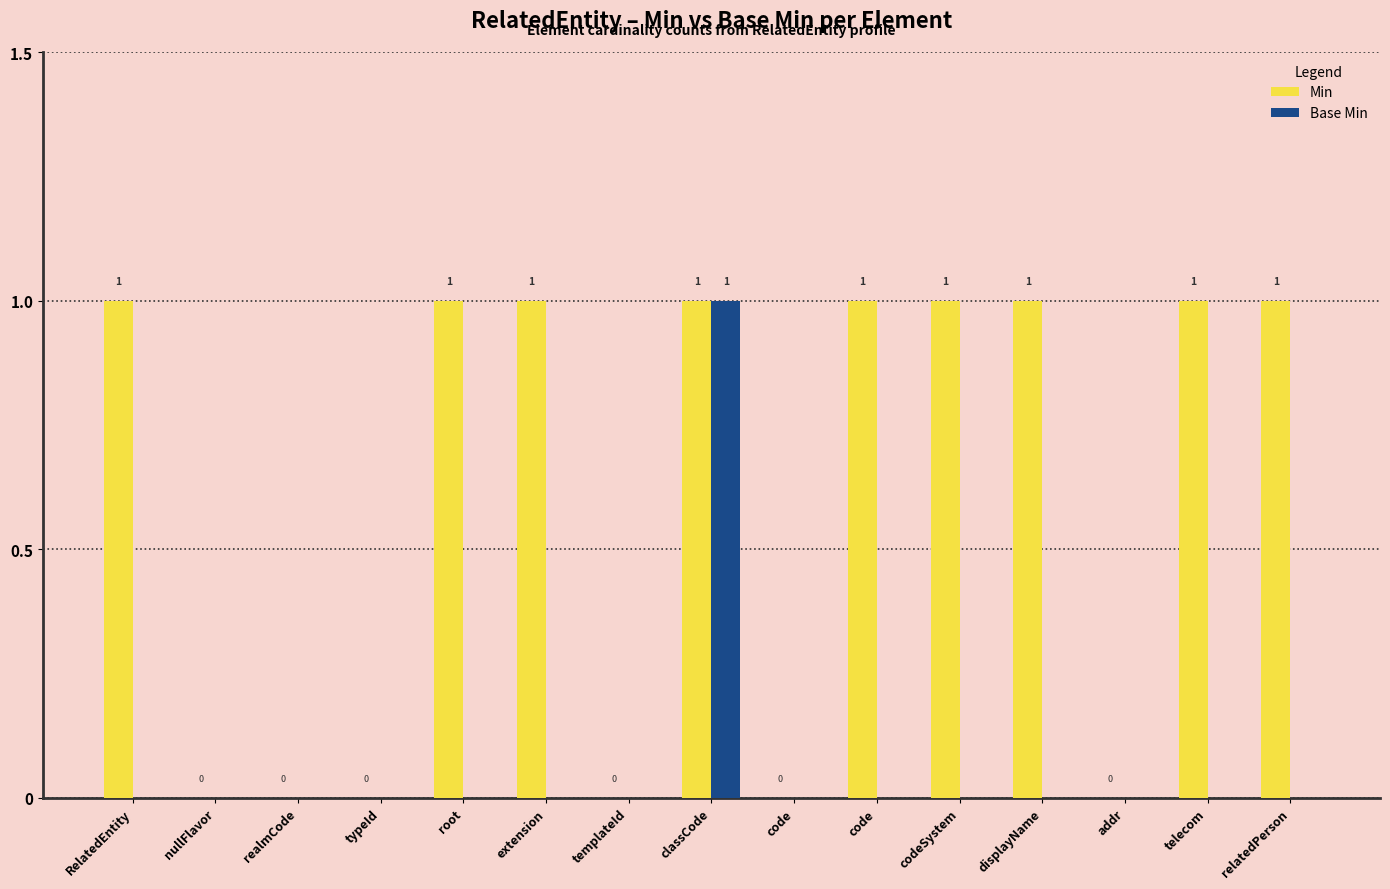

Is the value of Min at RelatedEntity greater than the value of Base Min at addr?

Yes